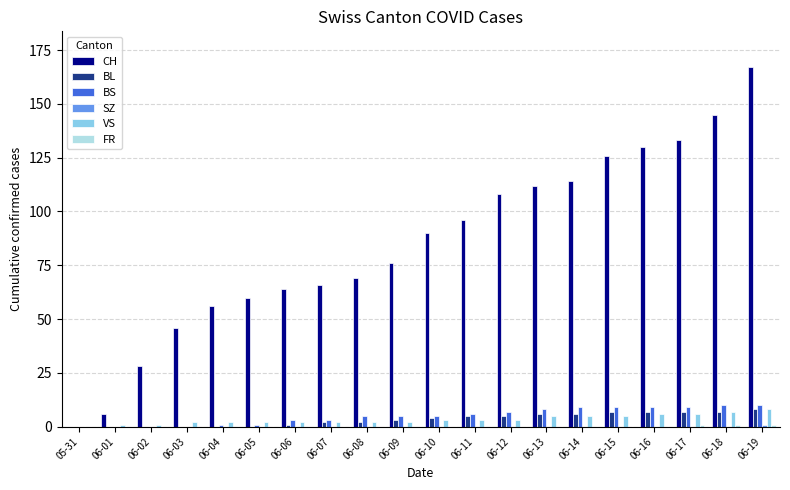

Which series changed the most between 06-04 and 06-16?

CH